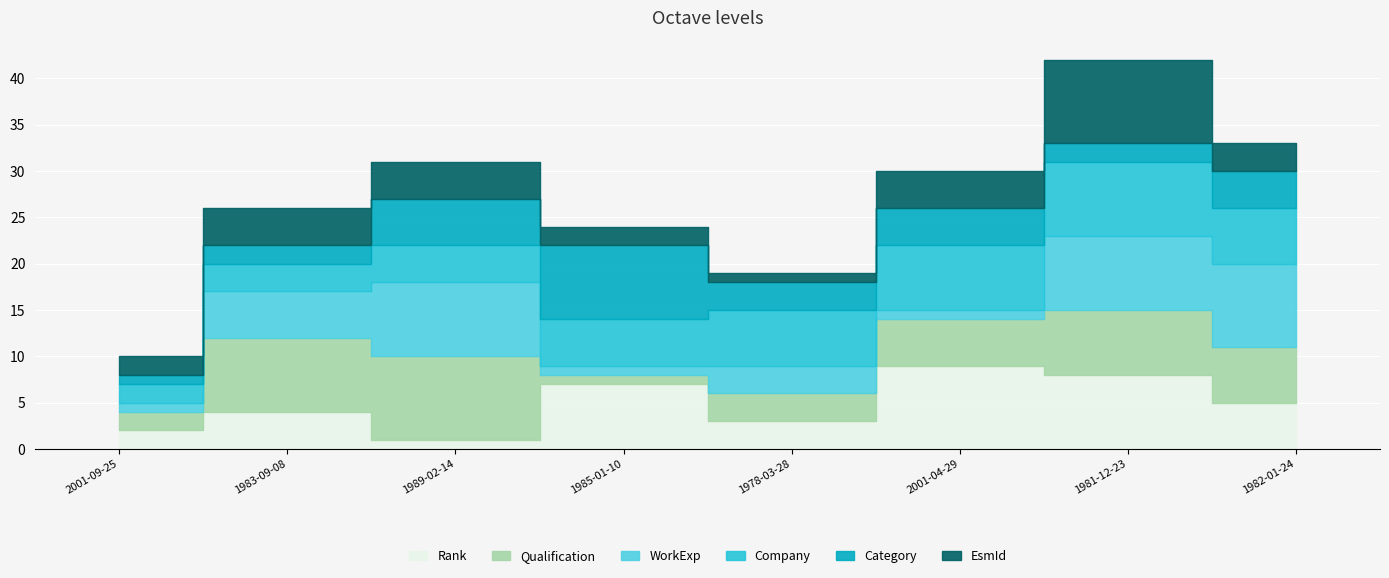

At 2001-04-29, list the series in order from largest to smallest.

Rank, Company, Qualification, Category, EsmId, WorkExp